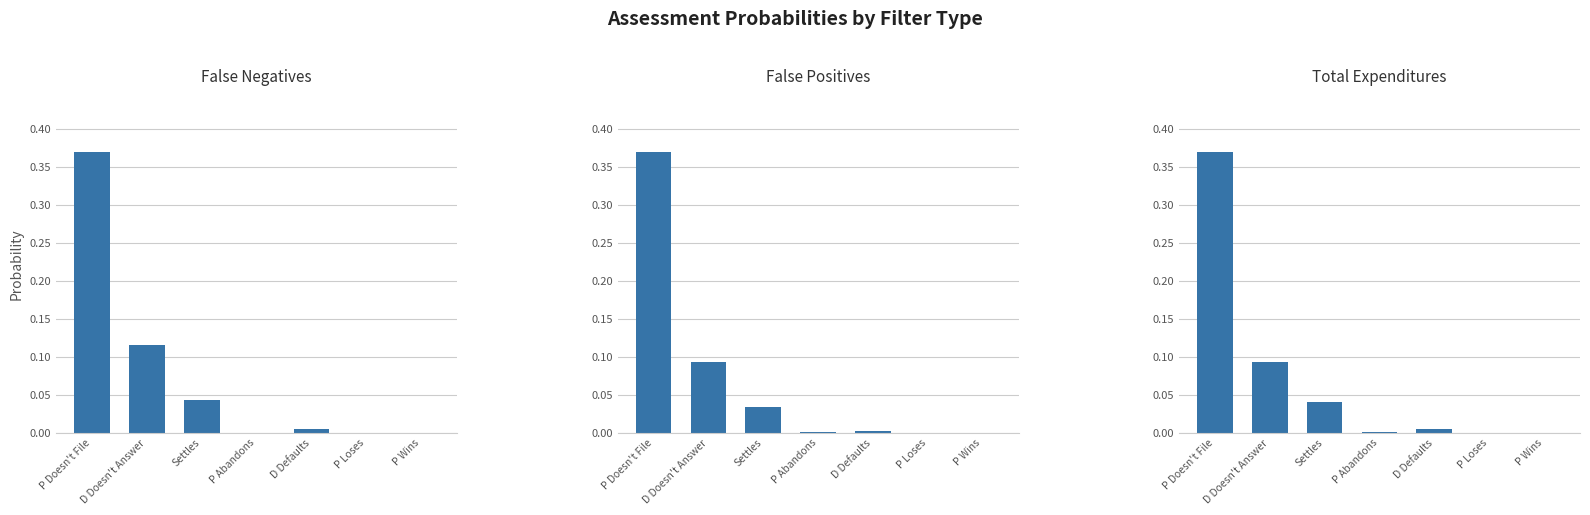

What is the total value across all series at P Doesn't File?

1.1